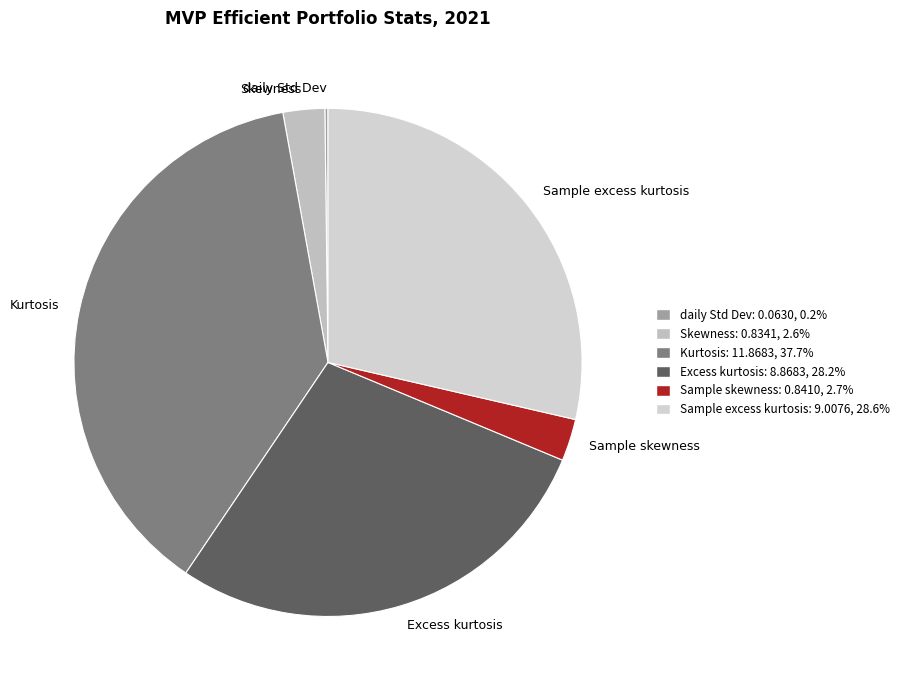

What portion of the pie excludes Sample excess kurtosis?

71.4%